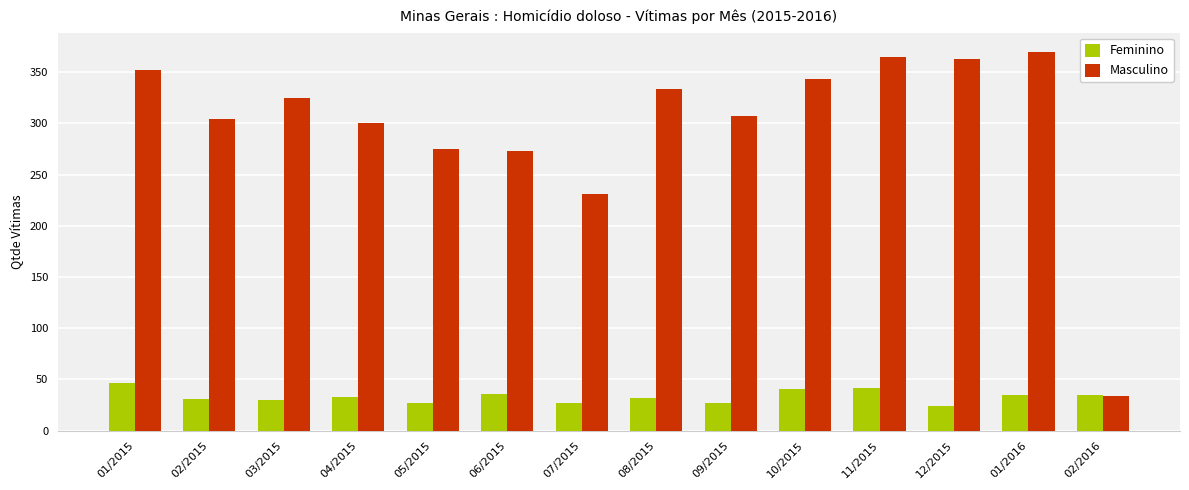

What position from the left is 06/2015?

6